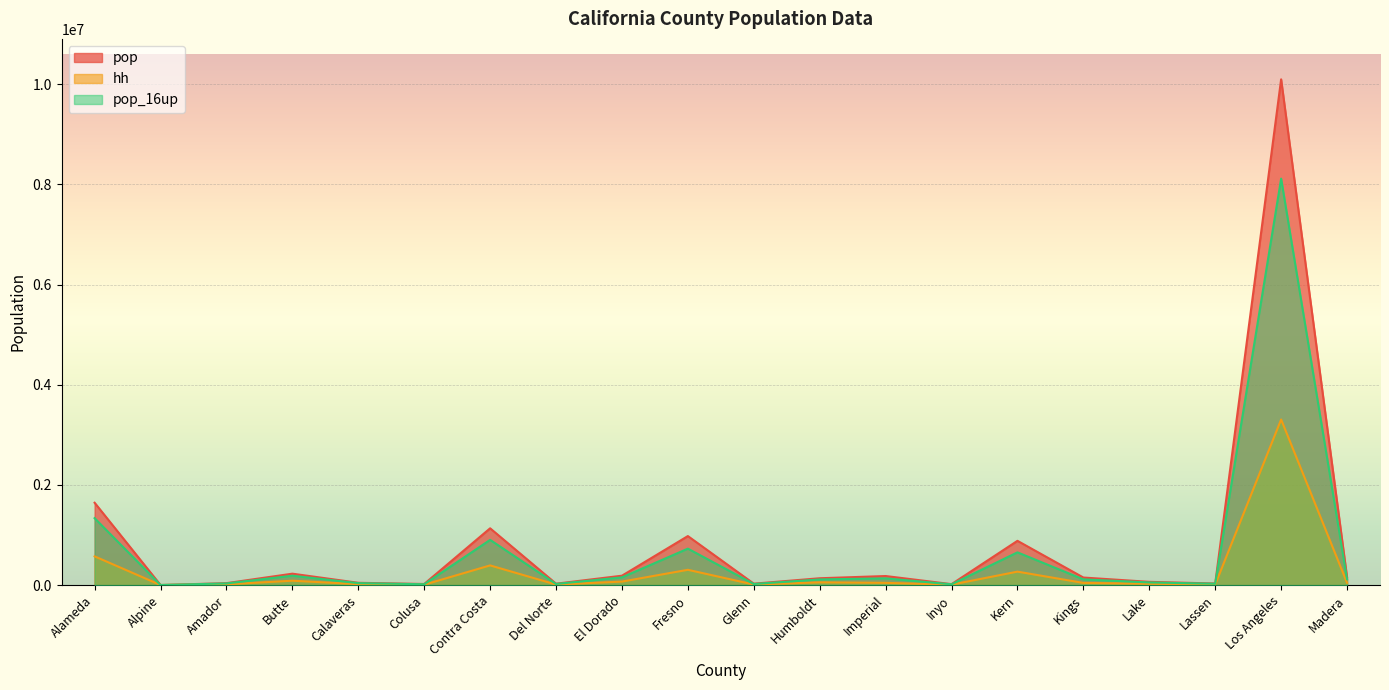

Where is the first local maximum for pop?

Butte